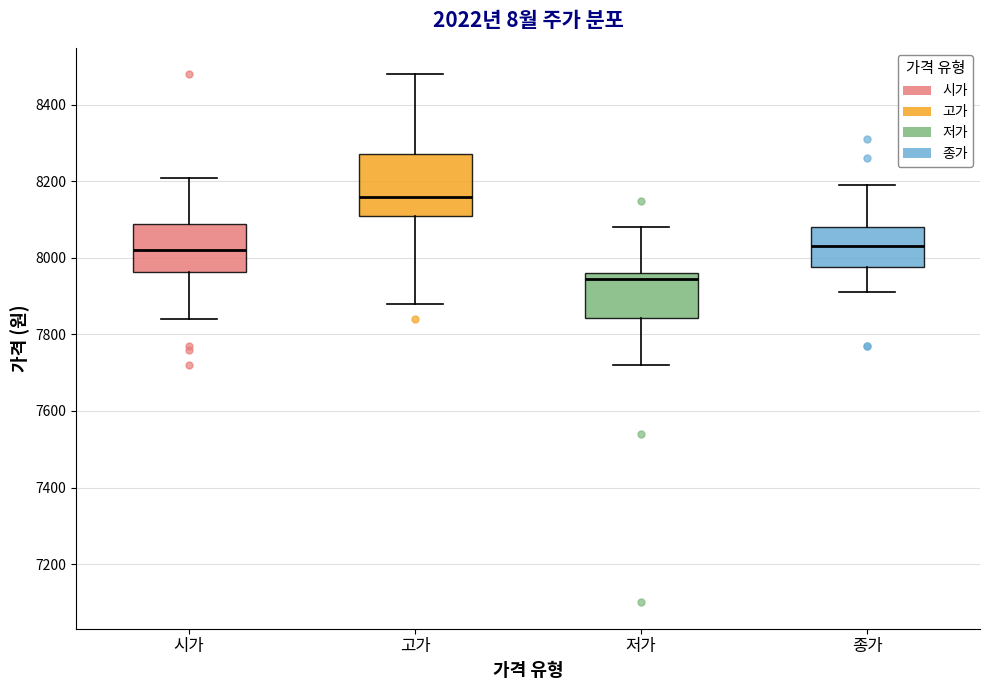

Where is the lower edge of the box for 저가 on the y-axis? The values are not printed on the chart, so give them approximately, as read against the axis.

7840